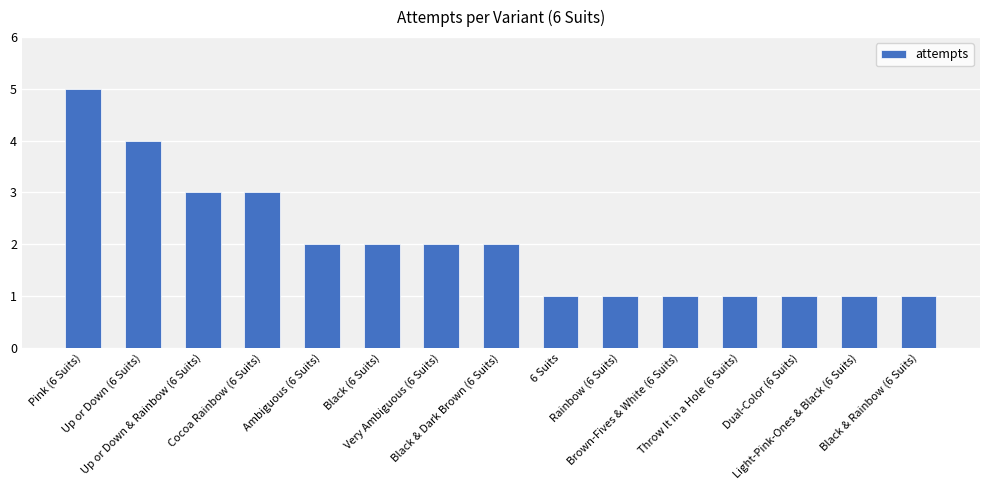

How many bars are there in total?

15